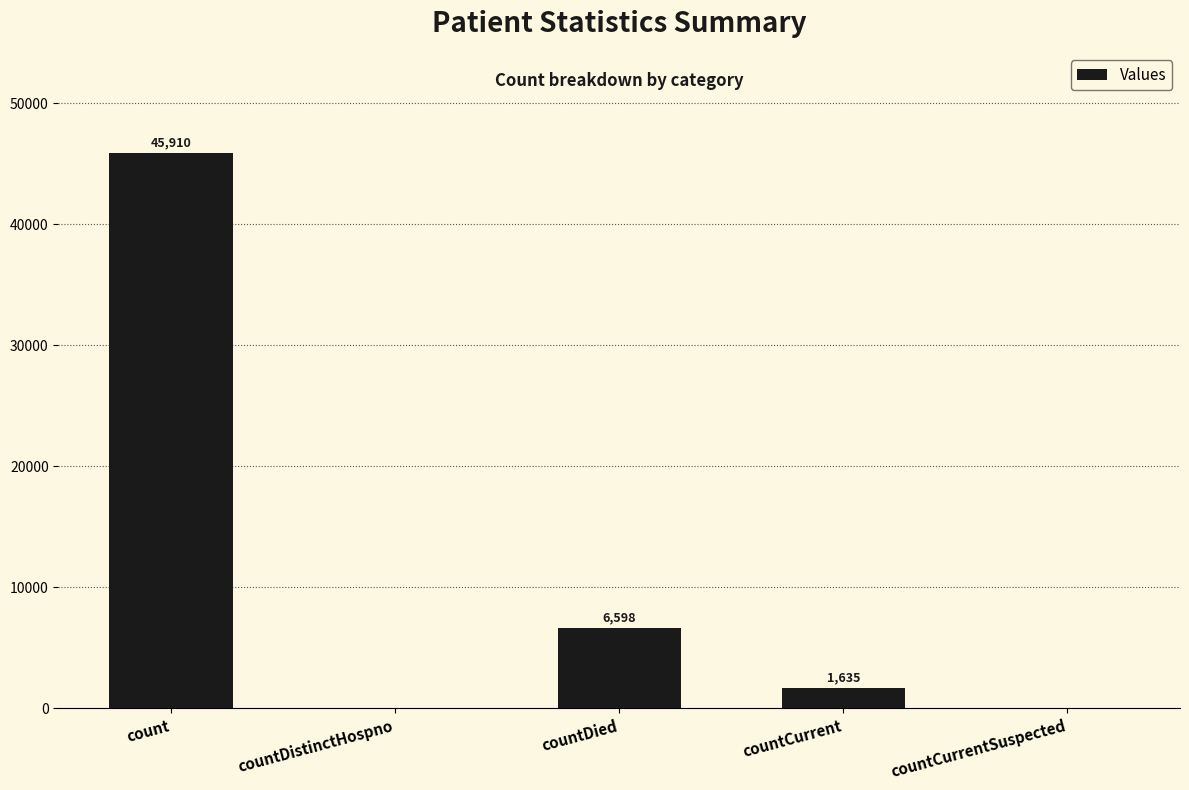

Is it true that the value at countDistinctHospno is 16109?

False